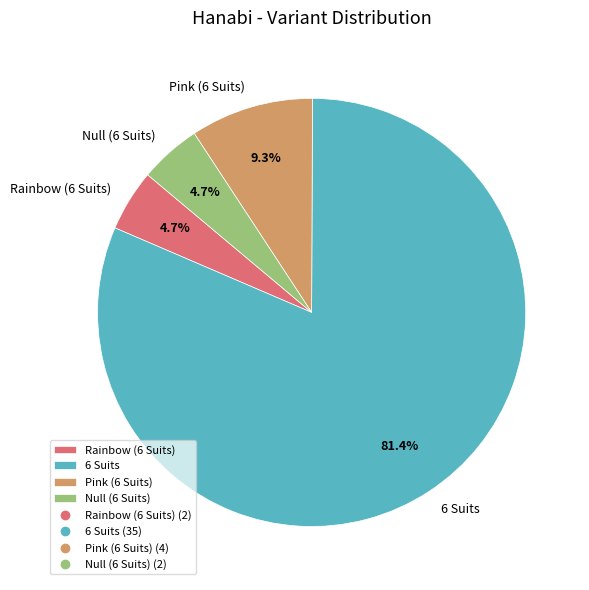

How many slices are in this pie chart?

4